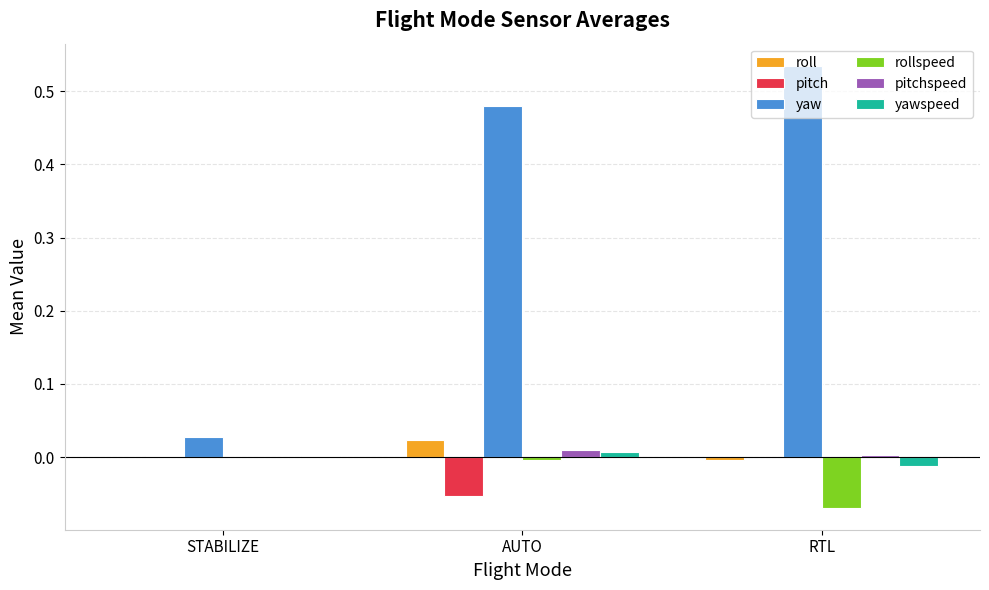

The value of pitch at AUTO is -0.0. True or false?

False